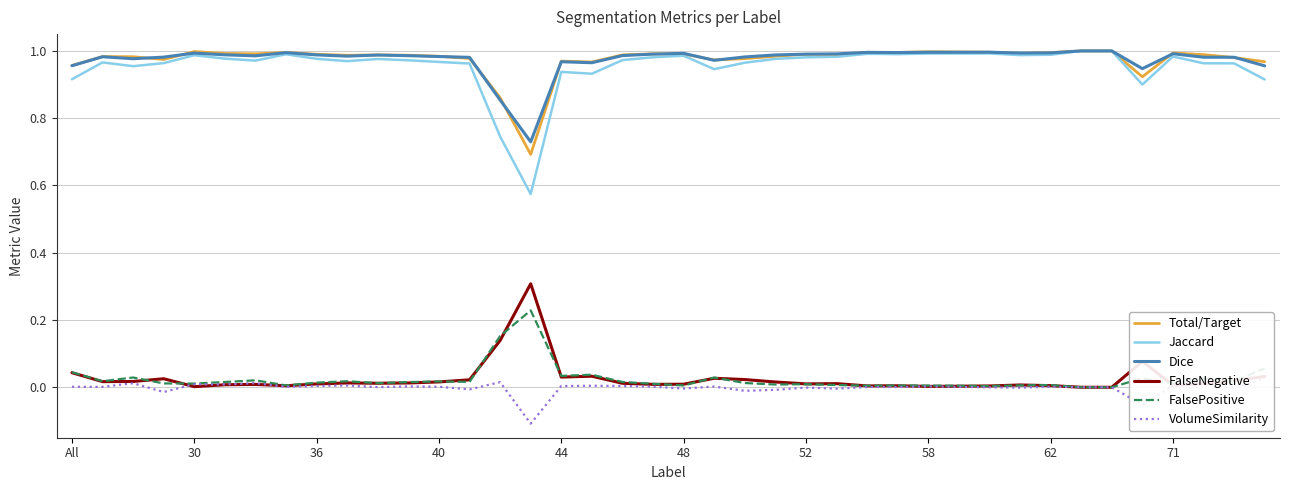

What is the smallest value displayed?

-0.1